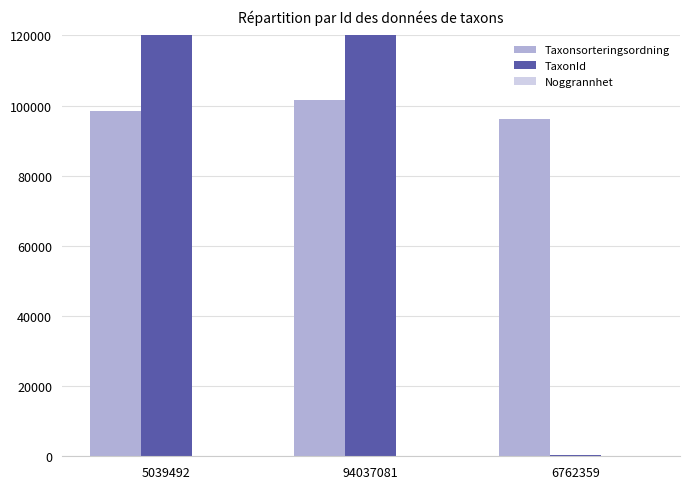

What is the label of the 2nd bar from the right?

94037081